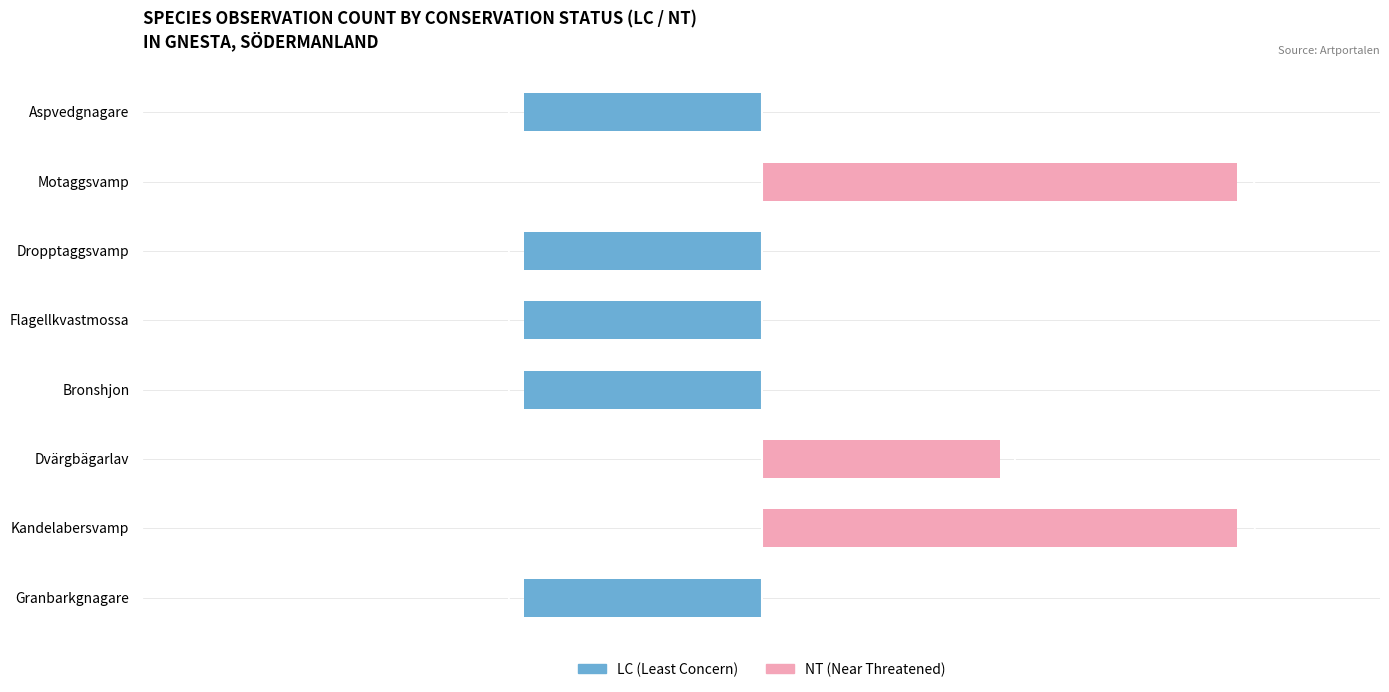

What is the sum of all LC values?

-5